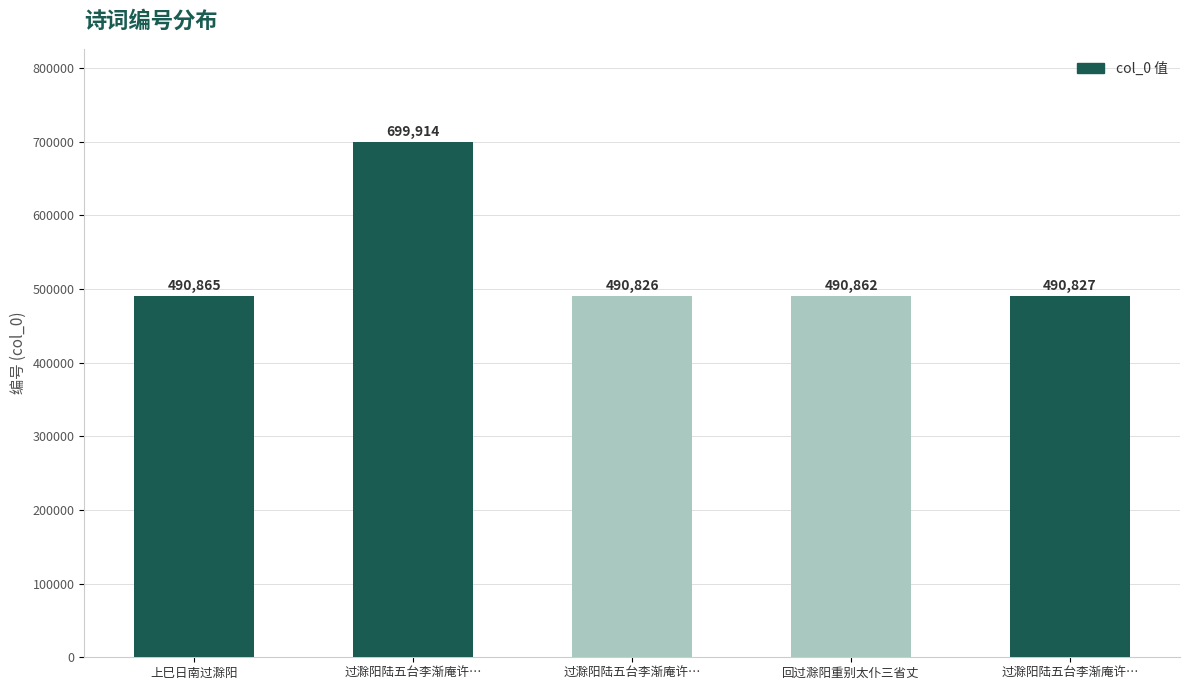

How many bars are there in total?

5